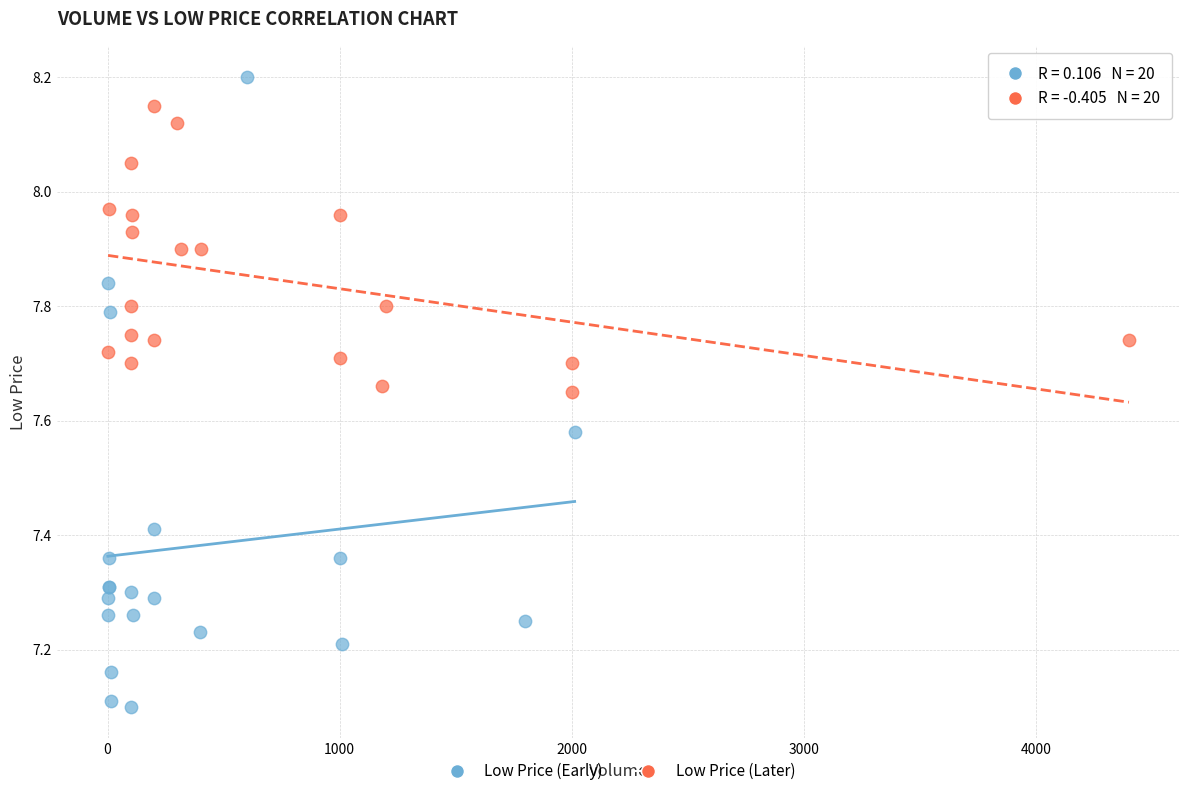

Which series has the widest spread of Y values?

Low Price (Early)